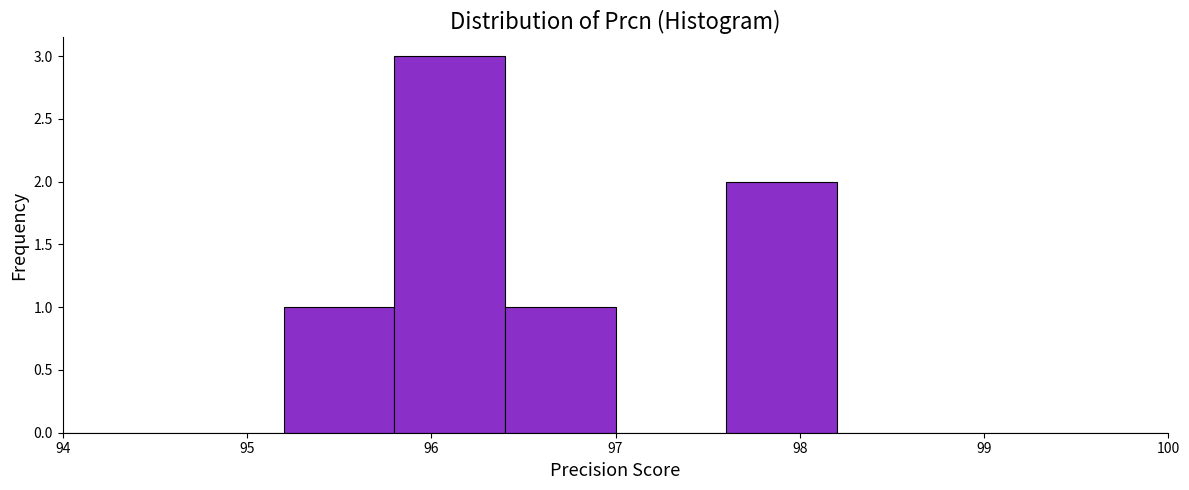

Which range on the x-axis has the tallest bar?

95.8 to 96.4